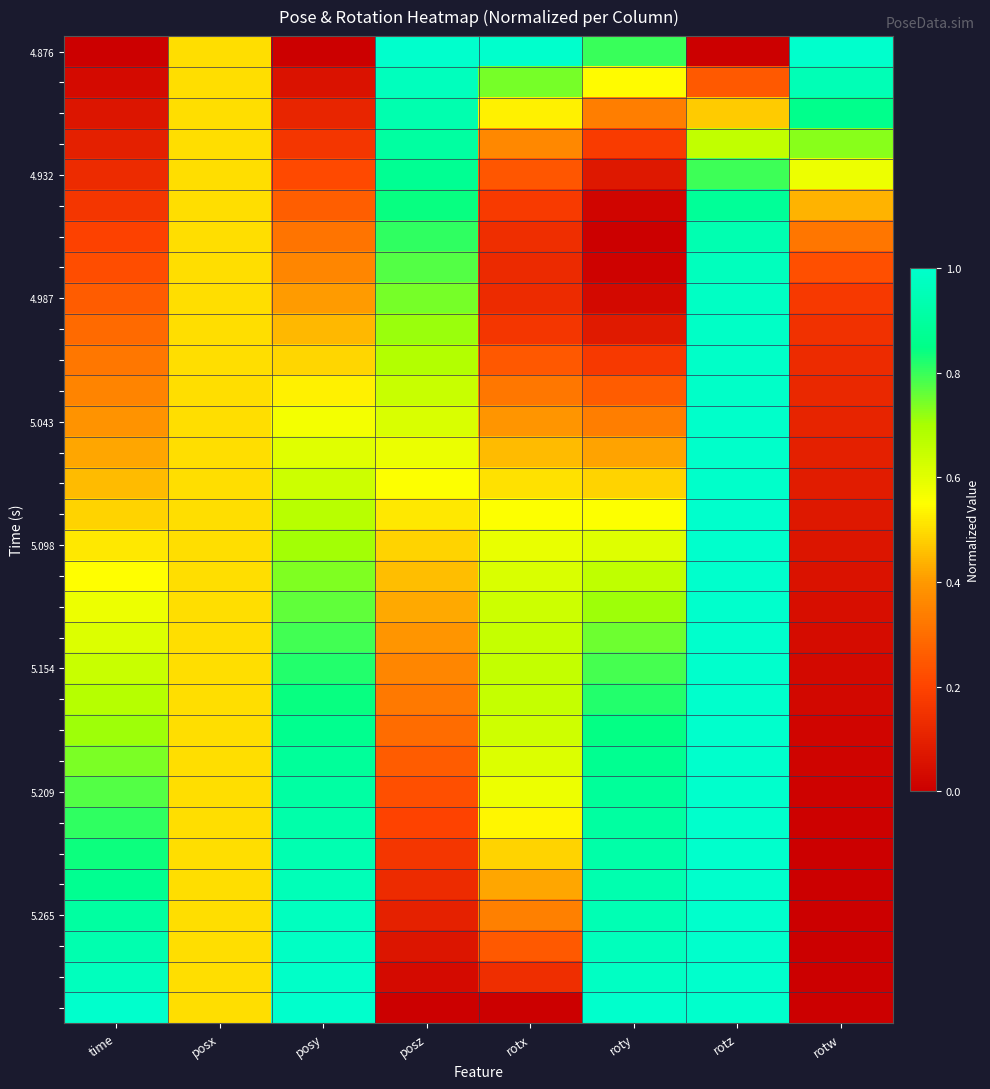

What is the spread (max minus min) of values at time?

1.0